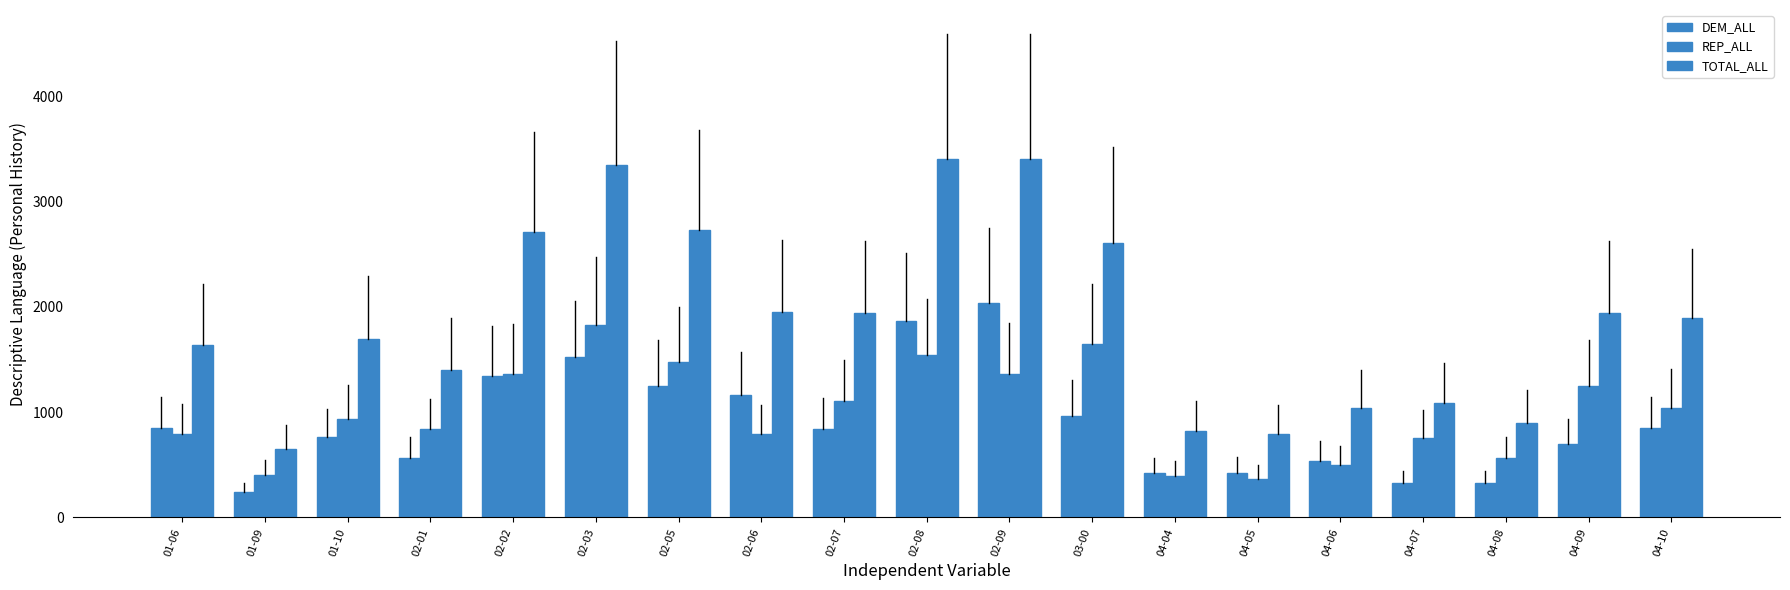

What is the sum of the TOTAL_ALL values at 02-02 and 04-06?

3748.4